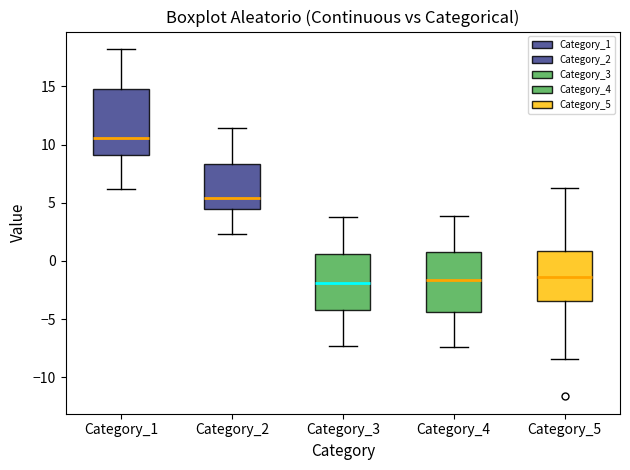

Where is the upper edge of the box for Category_3 on the y-axis? The values are not printed on the chart, so give them approximately, as read against the axis.

0.5